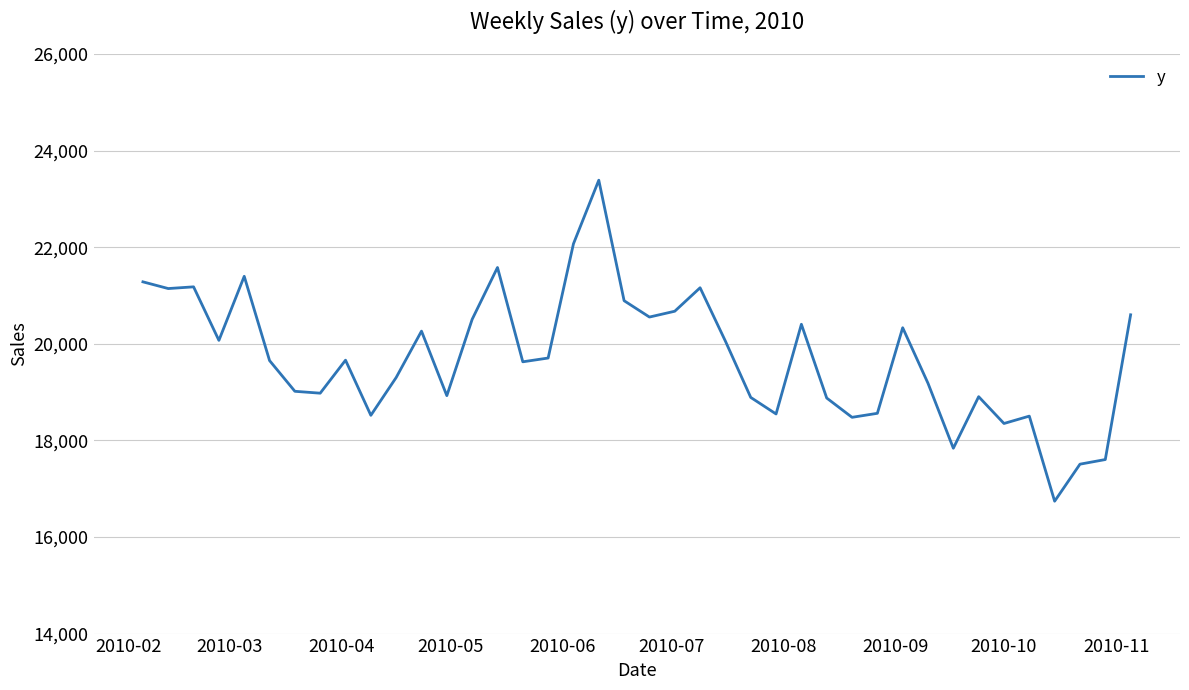

What is the difference between the maximum and minimum values?

6647.5